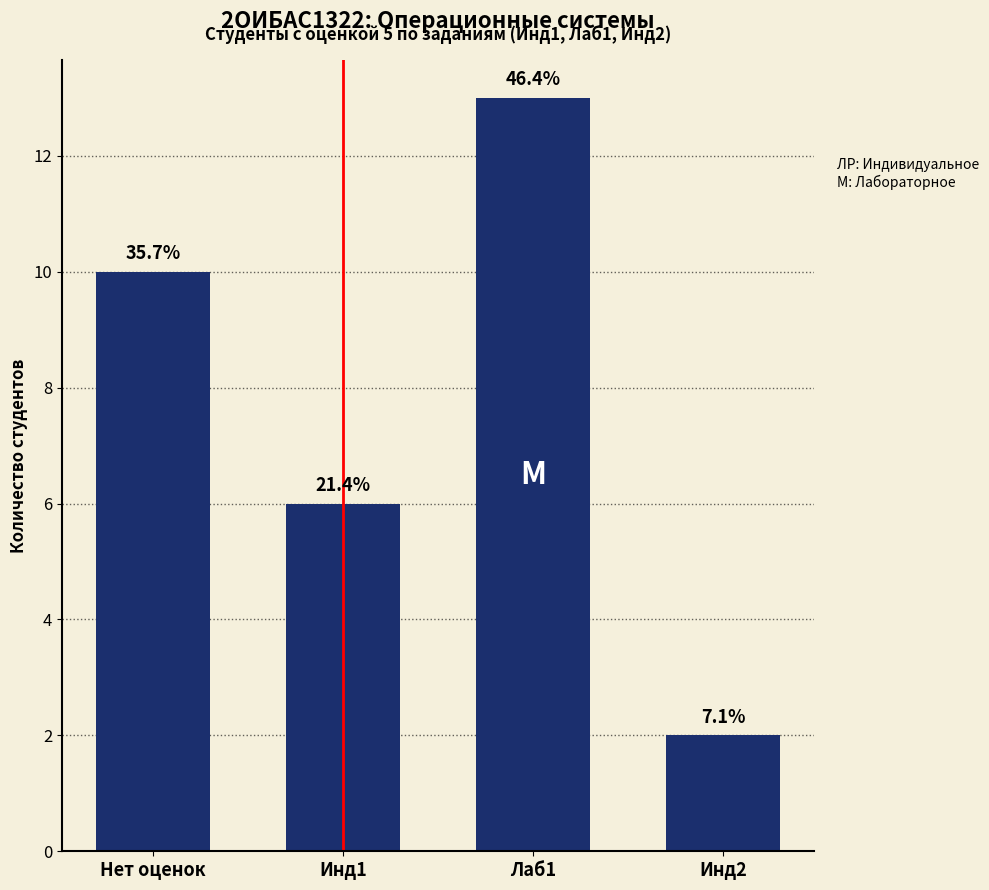

What is the difference between the maximum and minimum values?

11